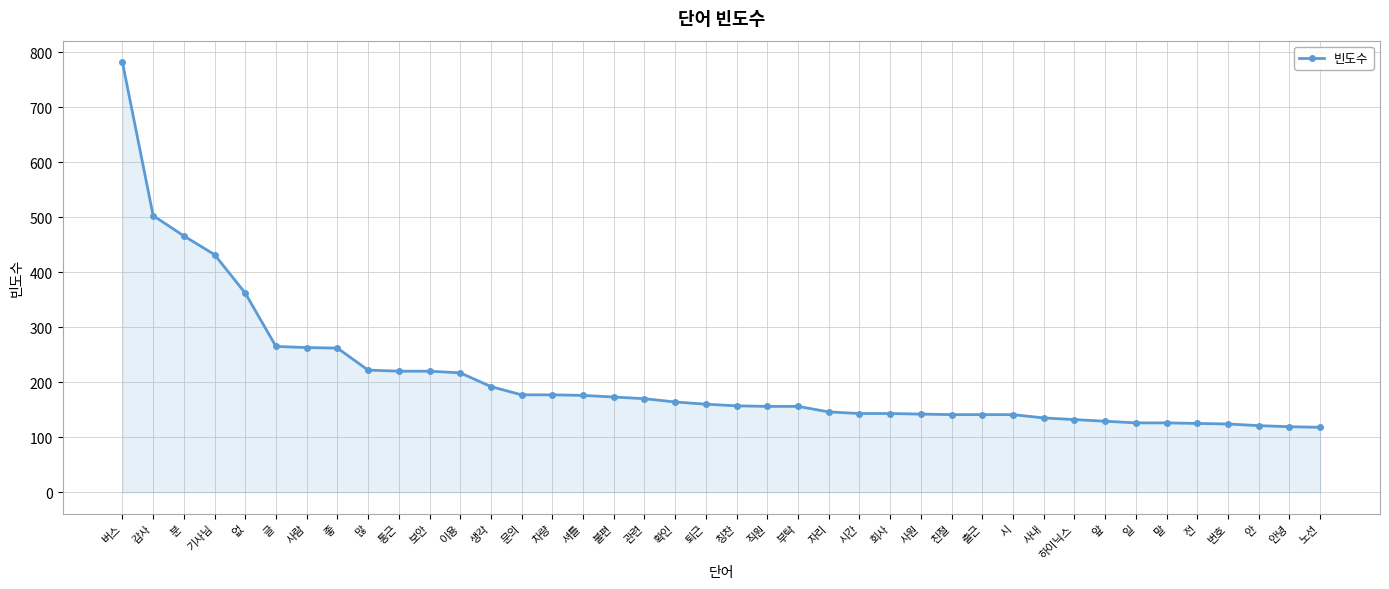

What is the sum of the values at 차량 and 없?

539